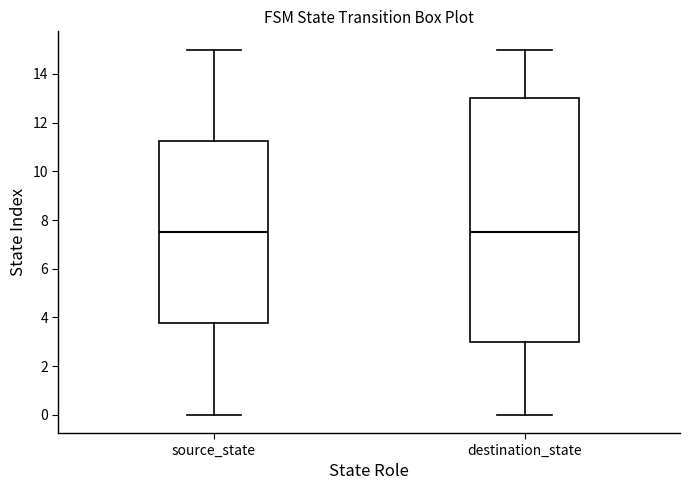

Reading left to right, transcribe this box plot: for each box, give where its median line is, the range the box spans, and where its two whiskers end, as read against the y-axis. The values are not printed on the chart, so give them approximately, as read against the axis.

source_state: median 7.6, box 3.8 to 11.2, whiskers 0.0 to 15.0
destination_state: median 7.6, box 3.0 to 13.0, whiskers 0.0 to 15.0